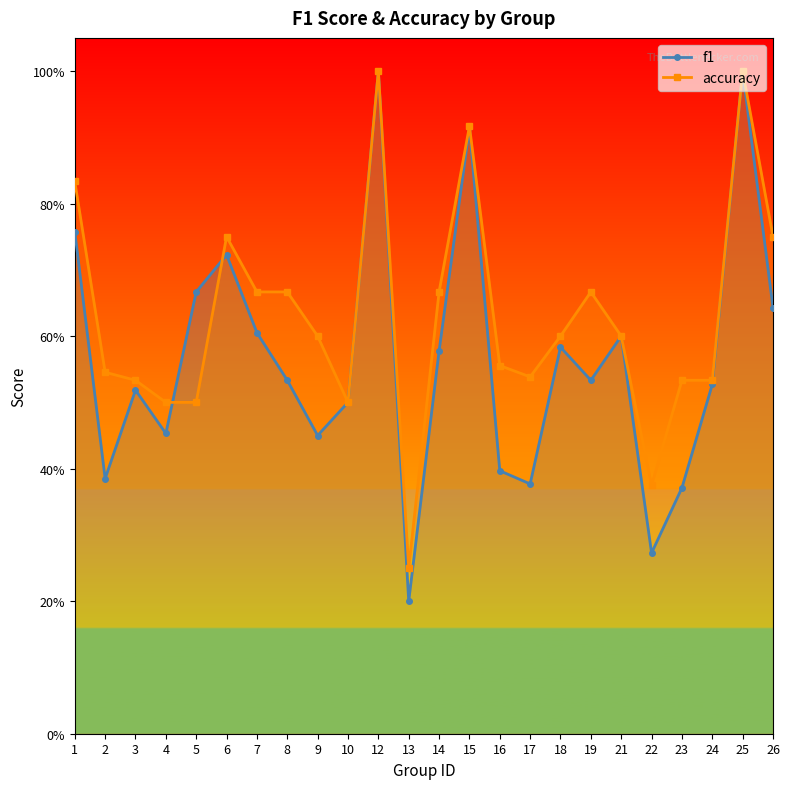

In accuracy, how many points are higher than both neighbors (excluding endpoints)?

5